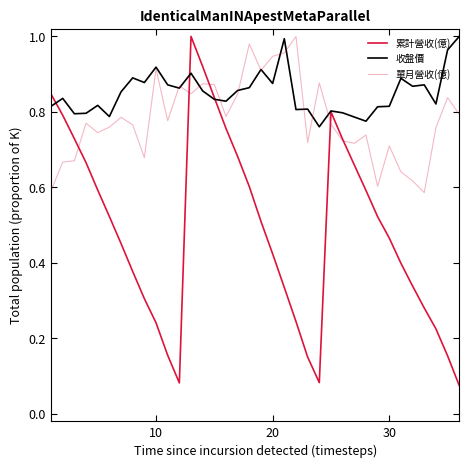

How many distinct data groups are displayed?

3